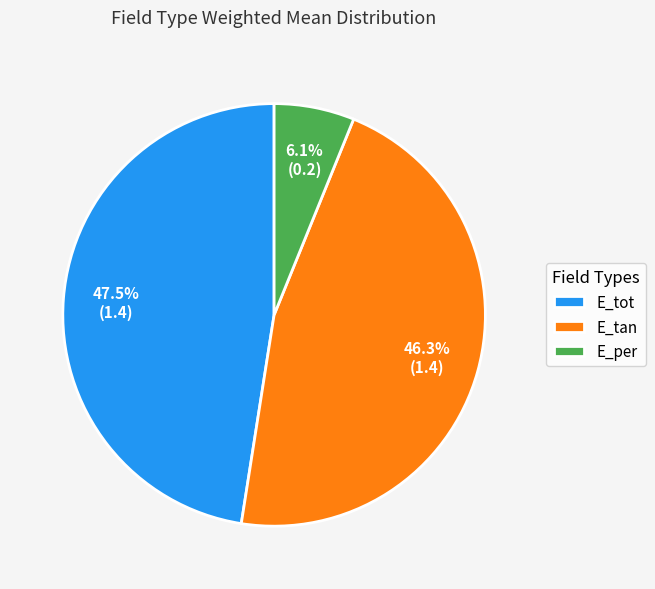

Do E_tot and E_tan together represent more than half of the pie?

Yes